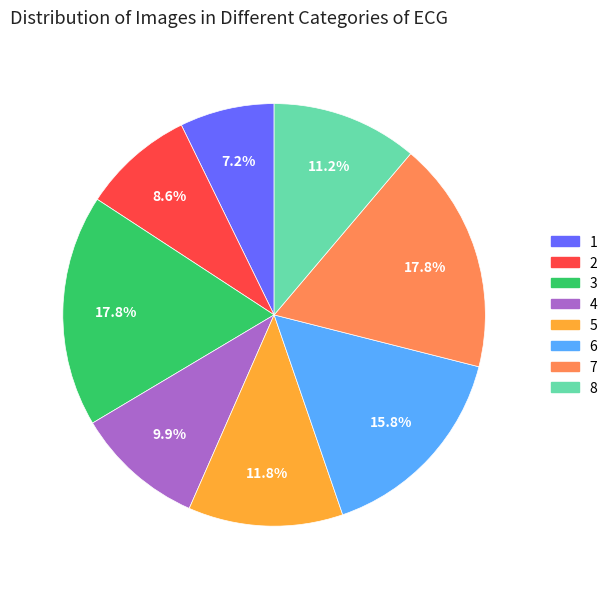

True or false: 8 accounts for 11% of the total.

True